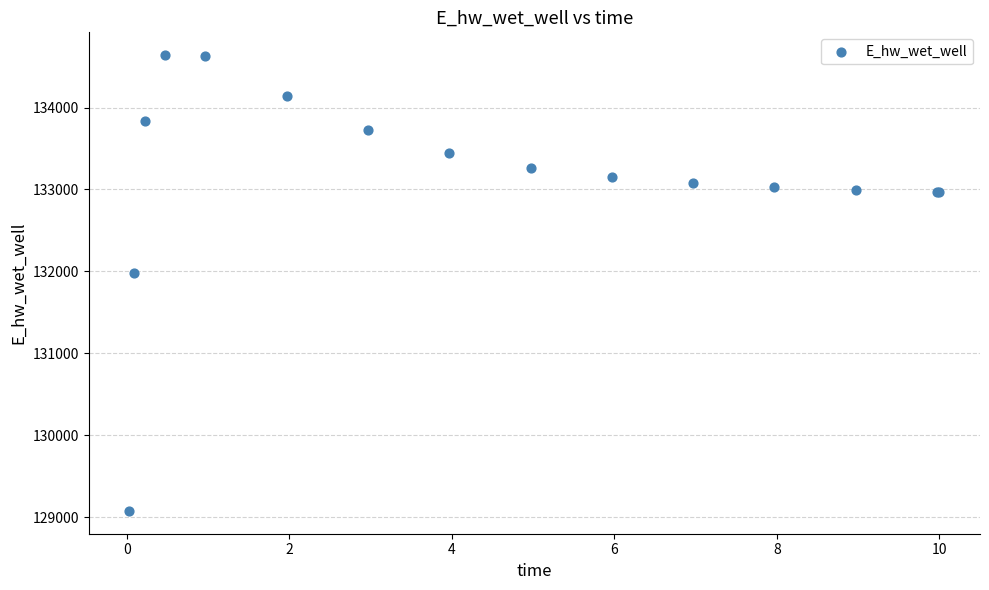

What Y value in the scatter plot is closest to 131857?

131978.3